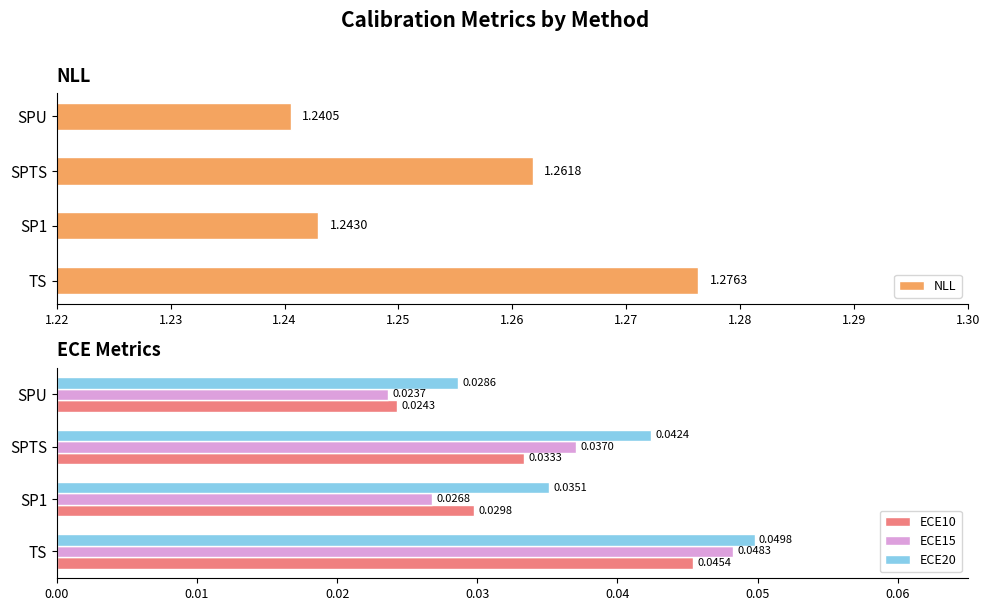

Which category has the lowest value in the ECE20 series?

SPU